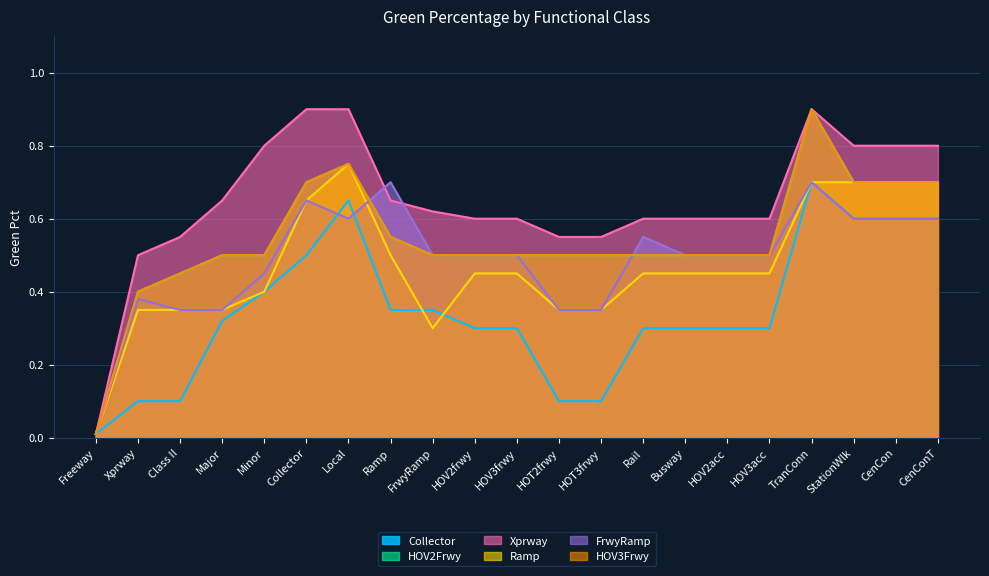

True or false: Ramp has more than 0 points higher than both neighbors.

True